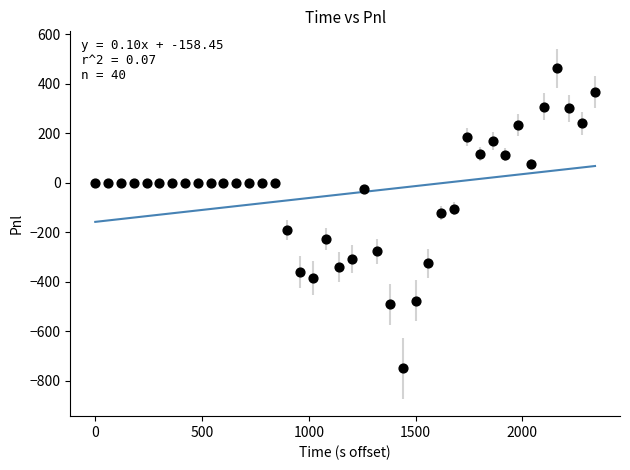

What Y value in the scatter plot is closest to -144?

-123.7